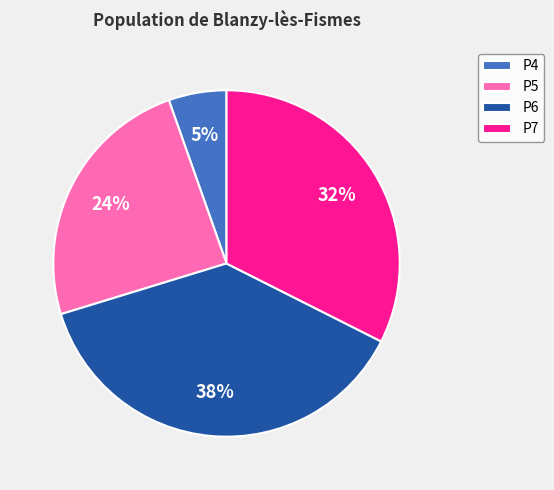

How many segments does this pie chart have?

4